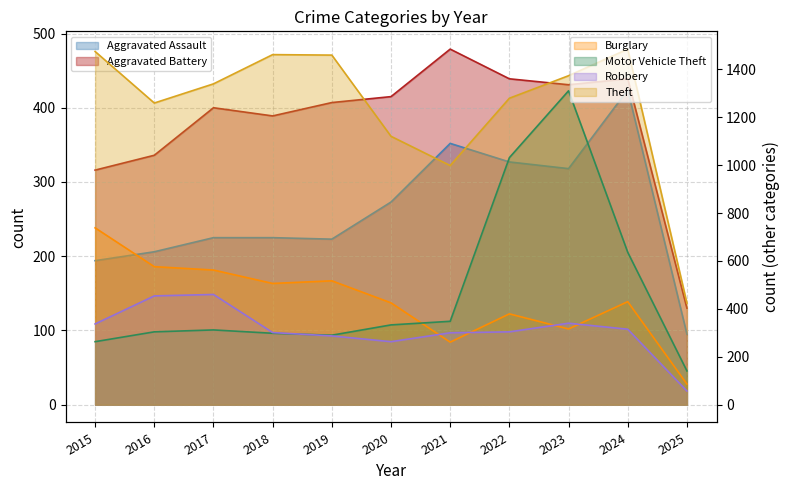

What is the difference between the maximum and minimum values in the Motor Vehicle Theft series?

1169